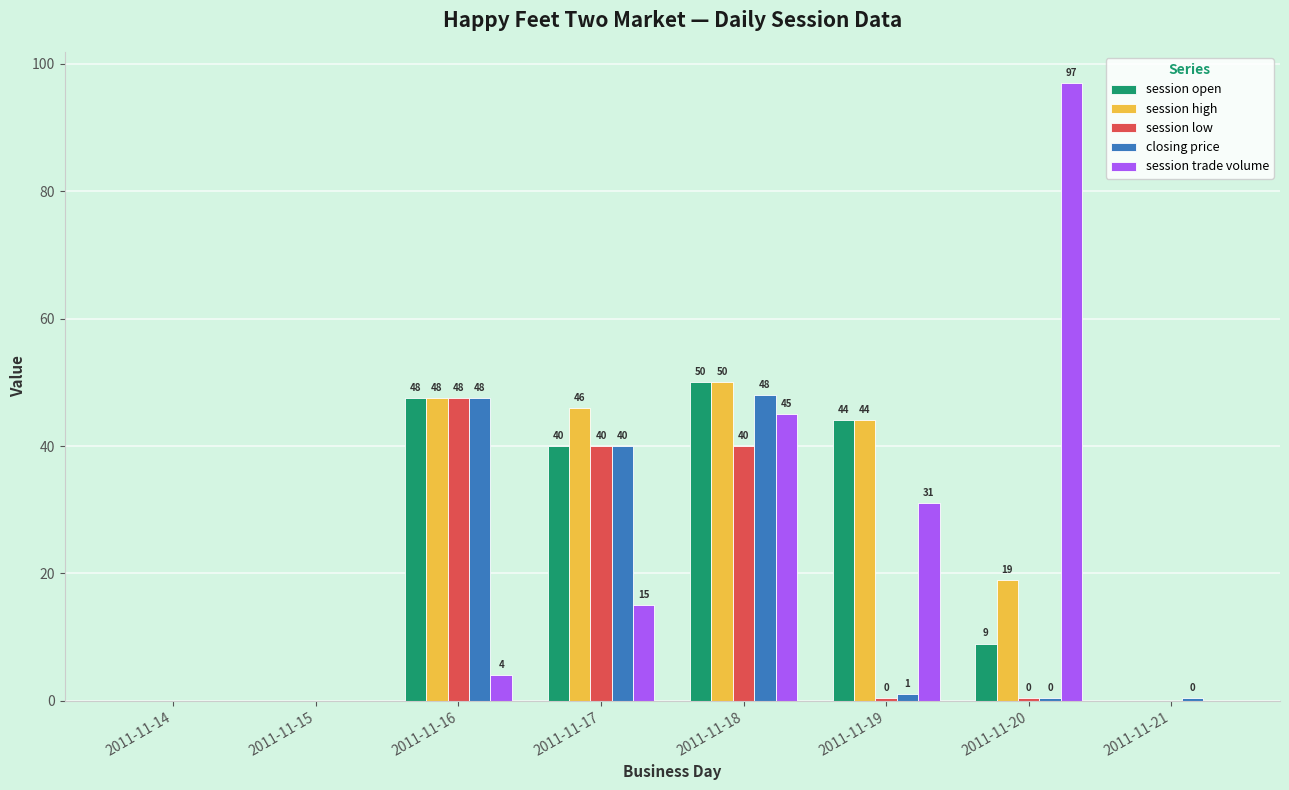

Is it true that session trade volume equals -43.4 at 2011-11-14?

False